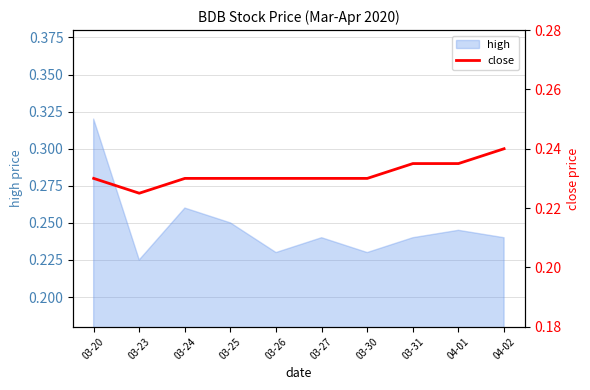

At which label is high closest to 0?

03-23